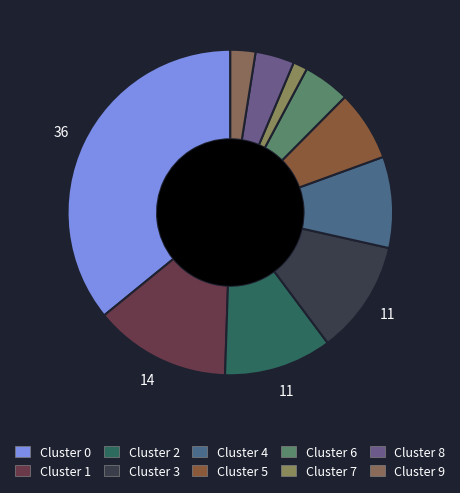

Which slice is the smallest?

Cluster 7